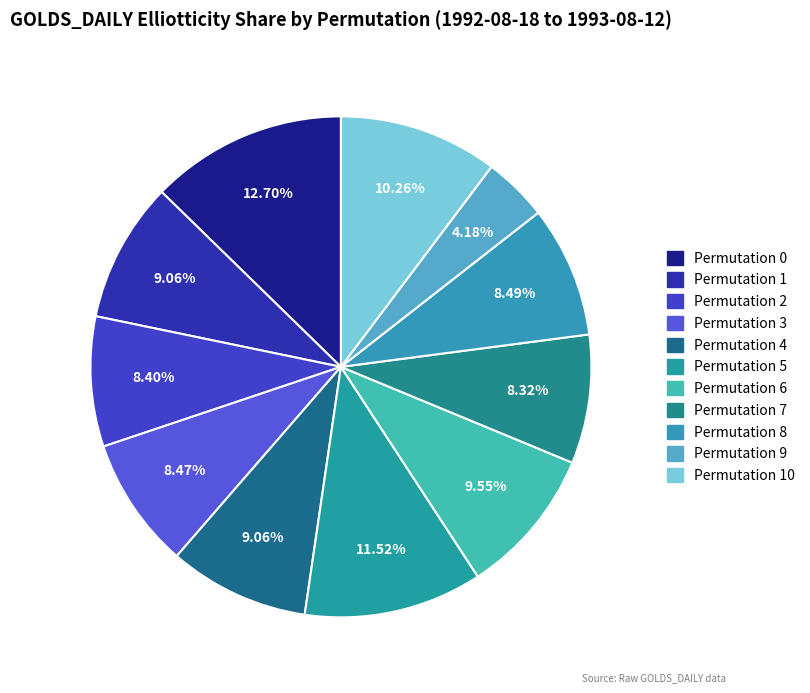

How many segments does this pie chart have?

11